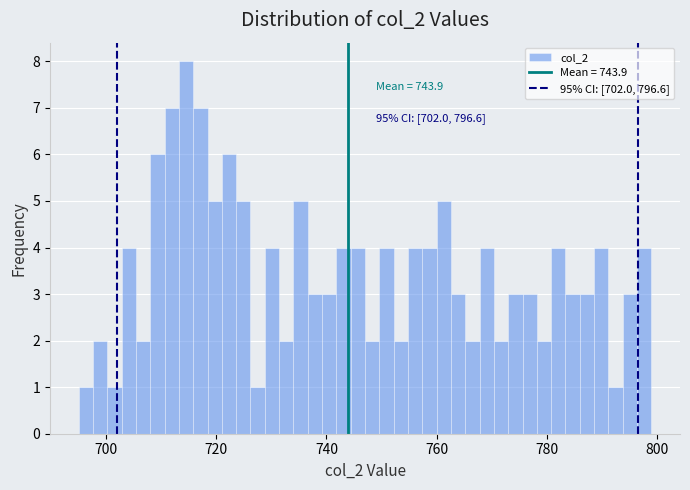

Read against the x-axis, roughly where is the centre of the tallest bar?

714